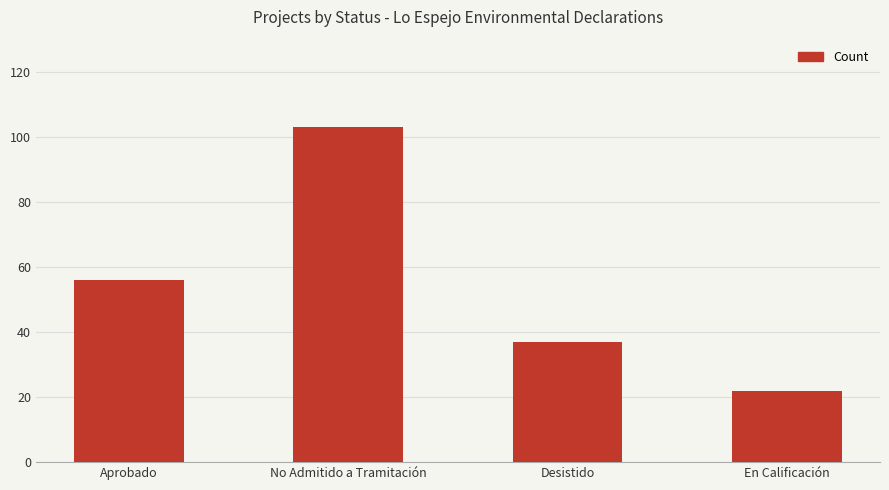

Read the value at Desistido, to the nearest 10.

40